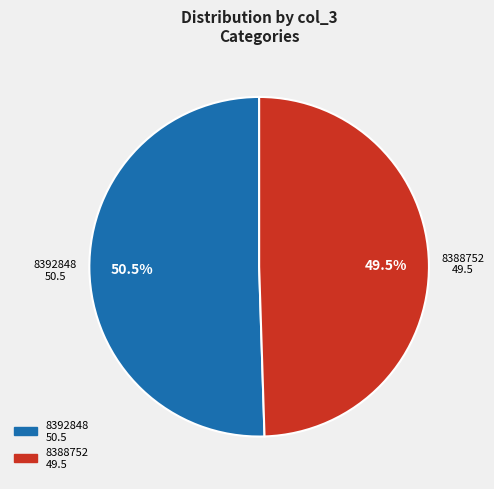

Combined, do 8392848 and 8388752 account for over 50%?

Yes